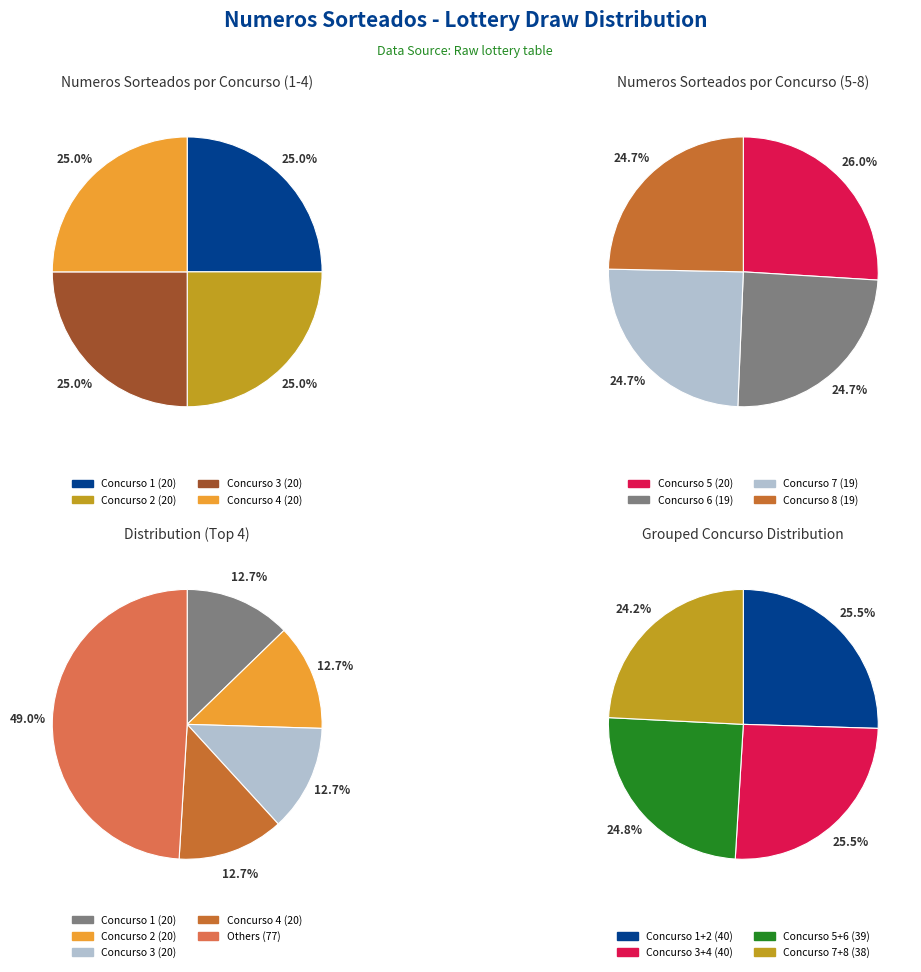

Which category has the biggest portion of the pie?

concurso_1